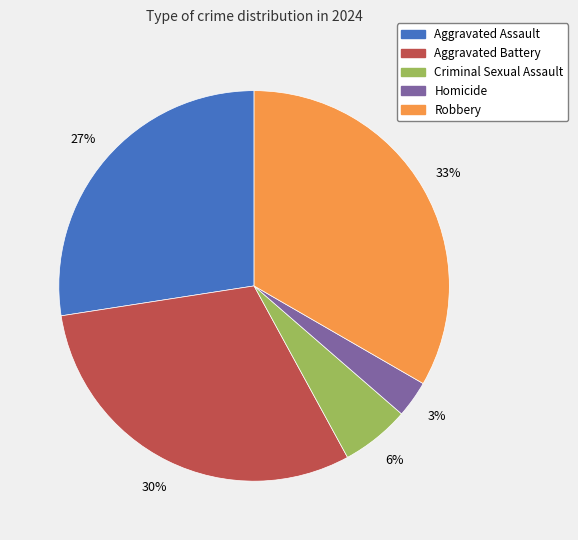

What is the largest slice in the pie chart?

Robbery